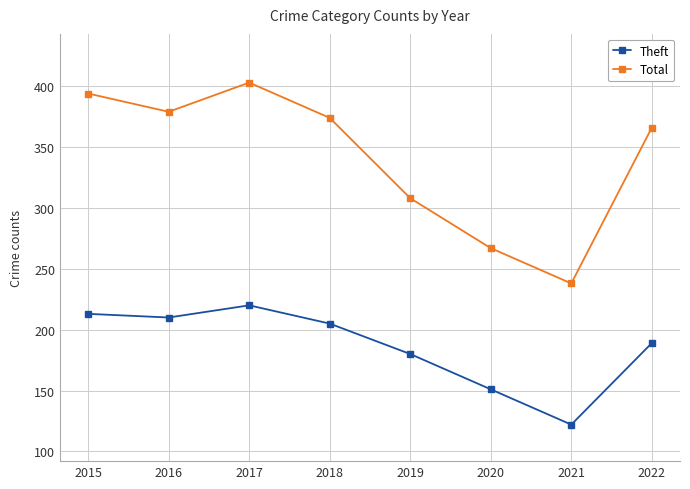

Which series changed the most between 2019 and 2021?

Total